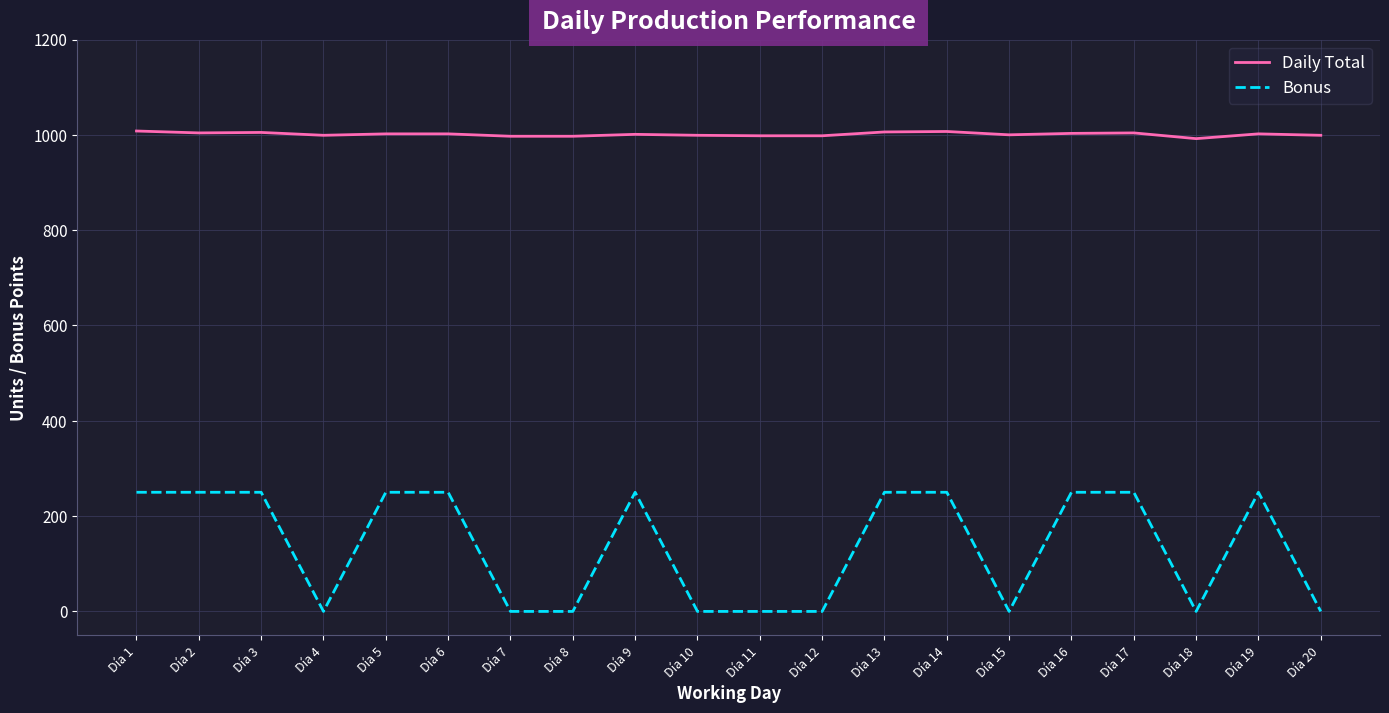

What is the difference between the maximum and minimum values in the Bonus series?

250